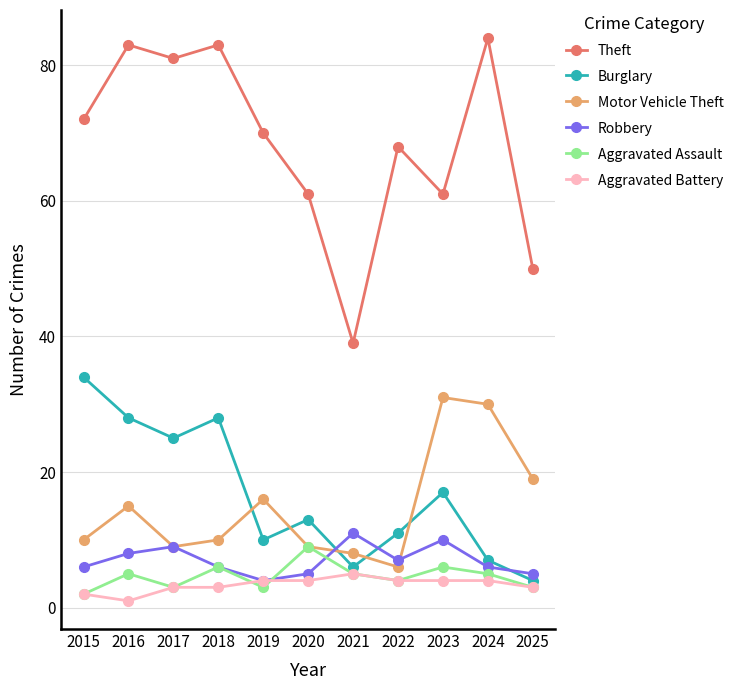

What is the minimum value for Robbery?

4